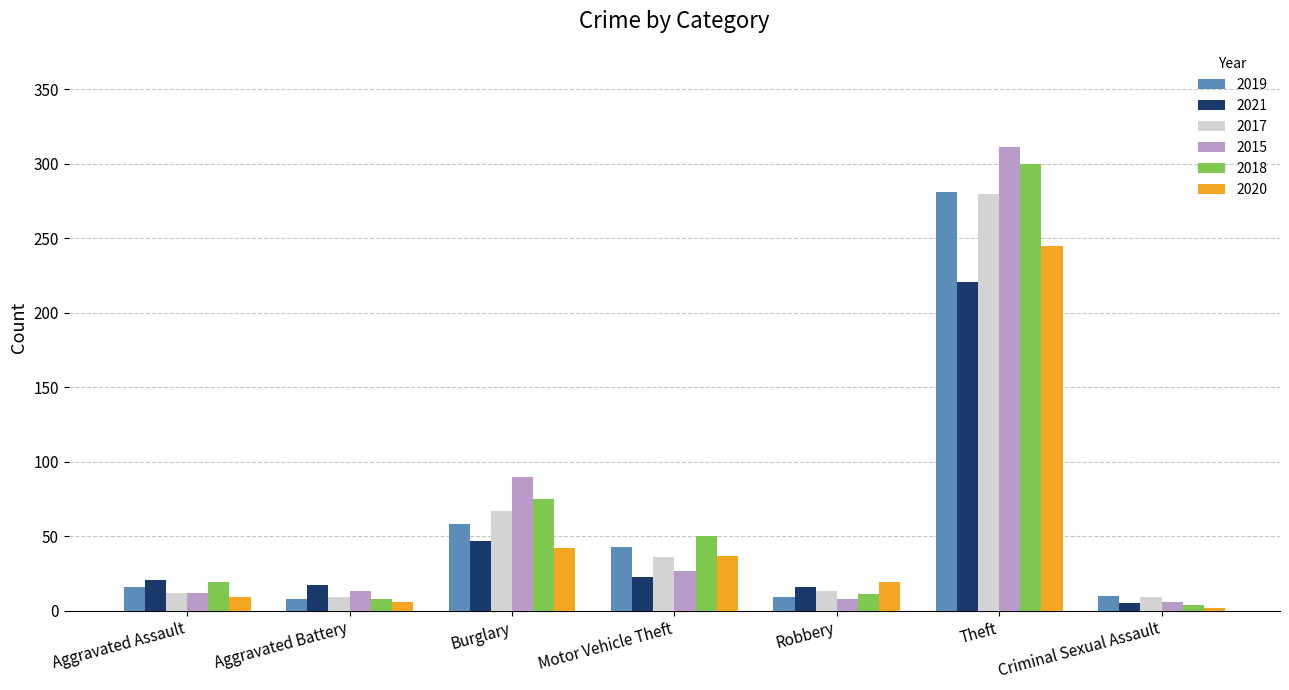

Count the number of categories in the chart.

7